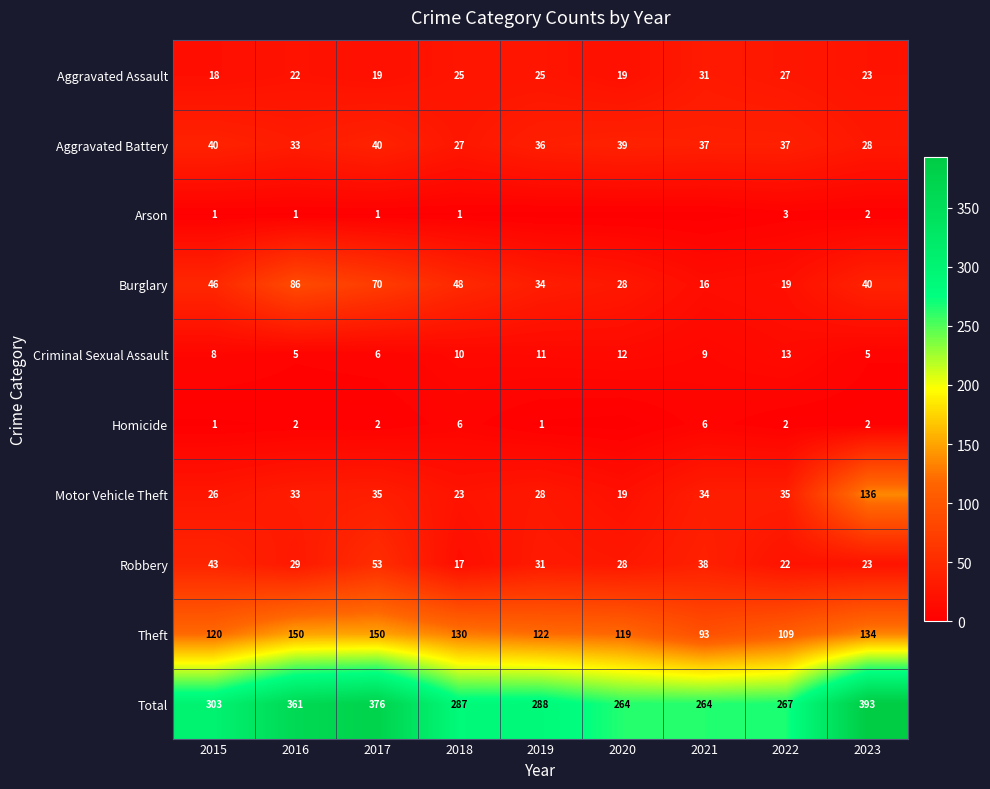

True or false: Robbery has a value of 31 at 2019.

True